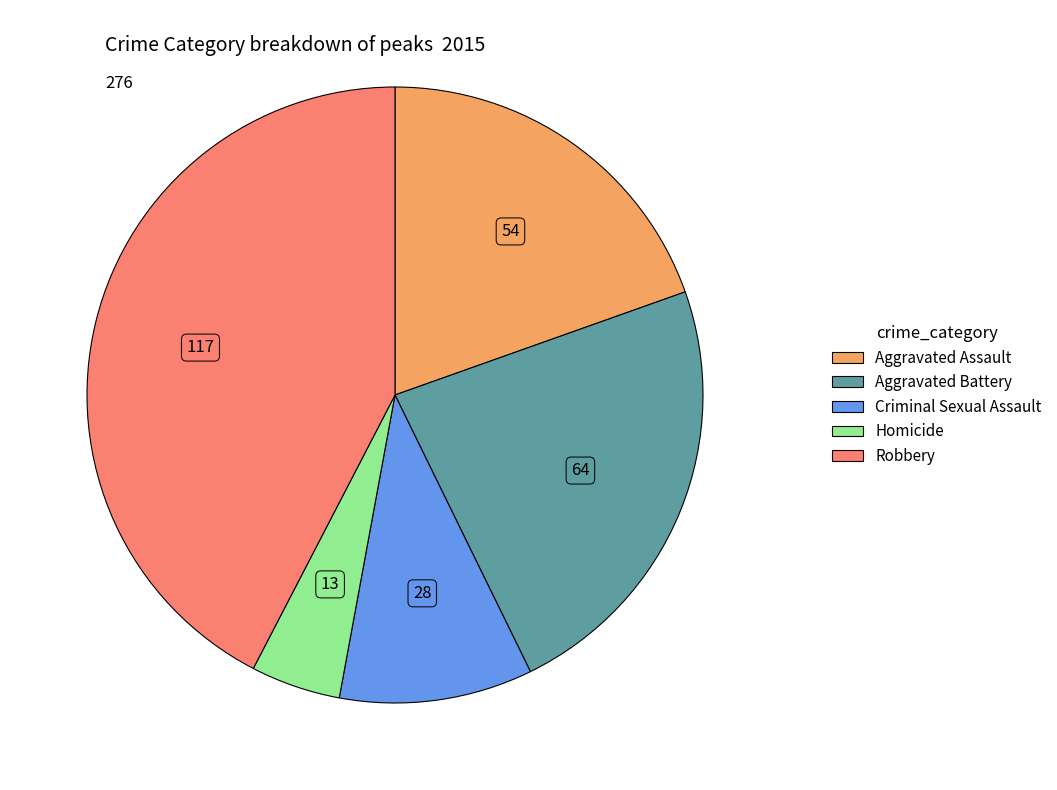

Rank the categories by value from lowest to highest.

Homicide, Criminal Sexual Assault, Aggravated Assault, Aggravated Battery, Robbery